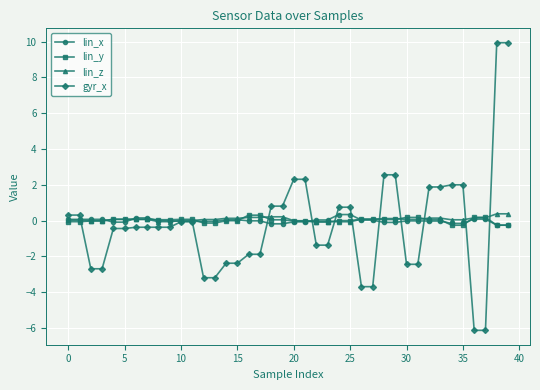

What is the highest value of the lin_z series?

0.4